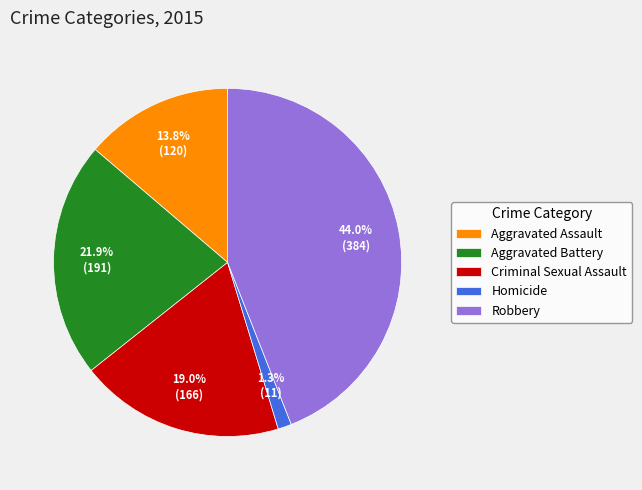

What percentage is NOT represented by Robbery?

56.0%